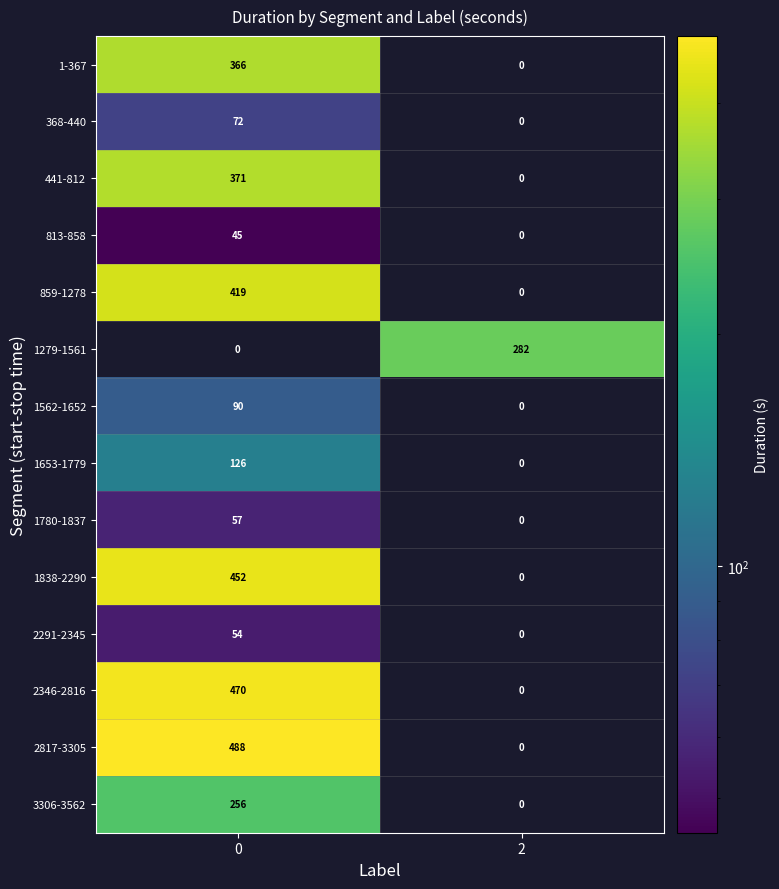

How many data points does each series have?

2